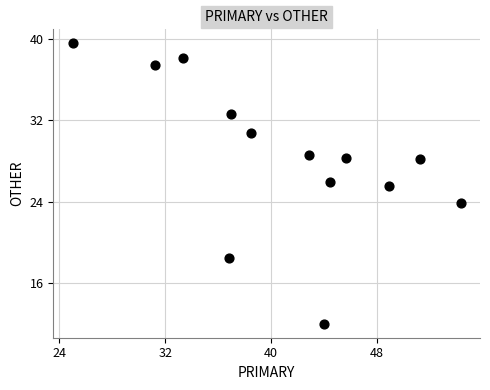

What is the range of Y values (max minus min)?

27.6